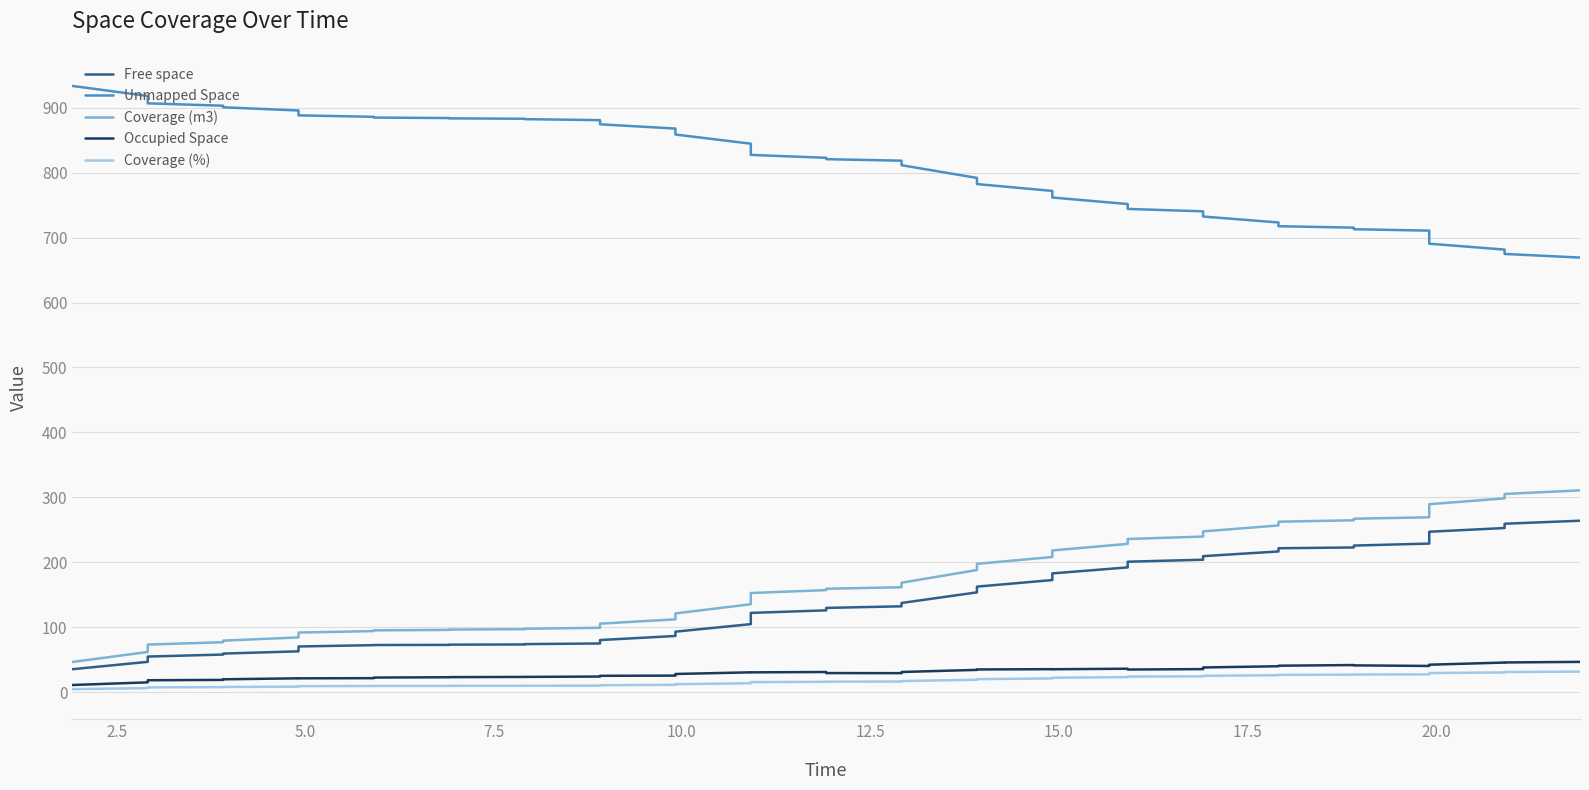

Which series has the largest range (max minus min)?

Coverage (m3)